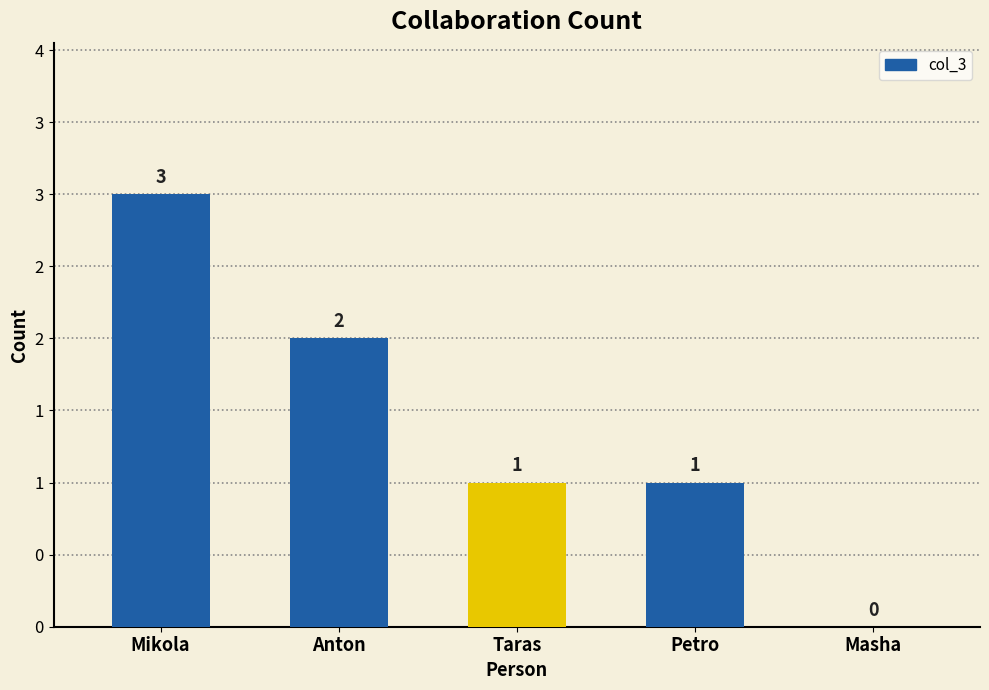

What is the average value?

1